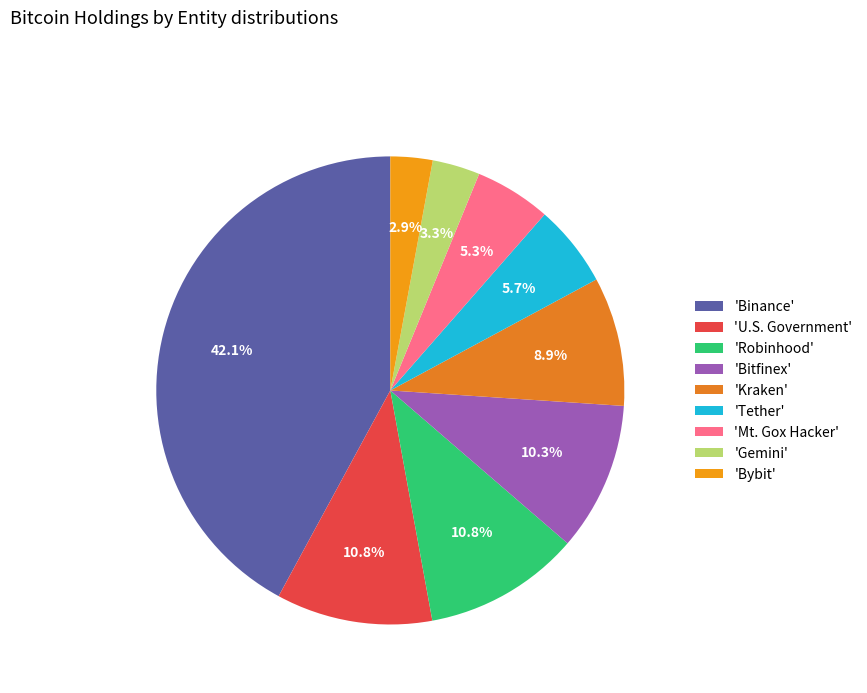

Rank the categories by value from lowest to highest.

Bybit, Gemini, Mt. Gox Hacker, Tether, Kraken, Bitfinex, U.S. Government, Robinhood, Binance